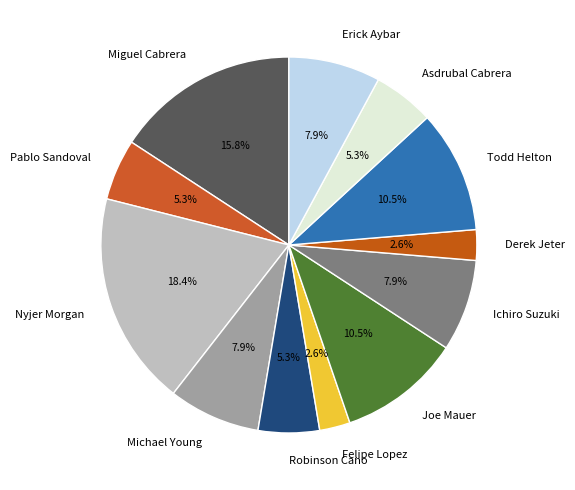

What portion of the pie excludes Pablo Sandoval?

94.7%